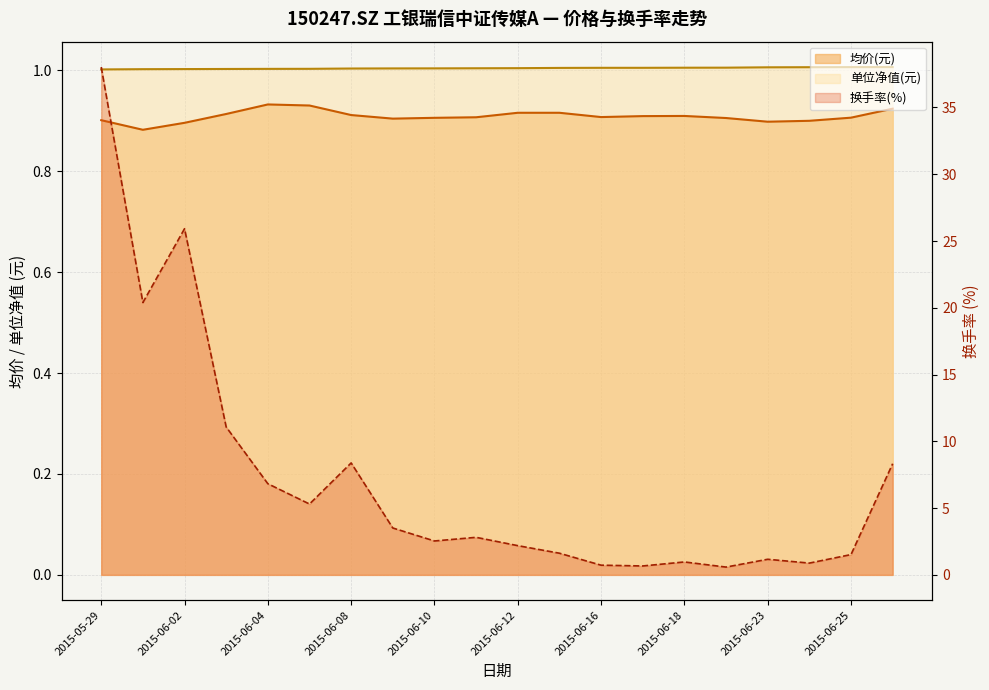

What is the greatest value displayed?

38.0